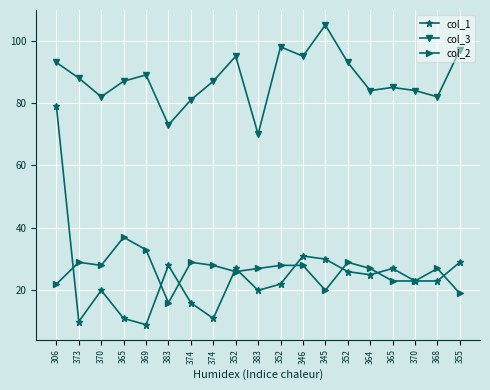

How many lines are shown in the chart?

3